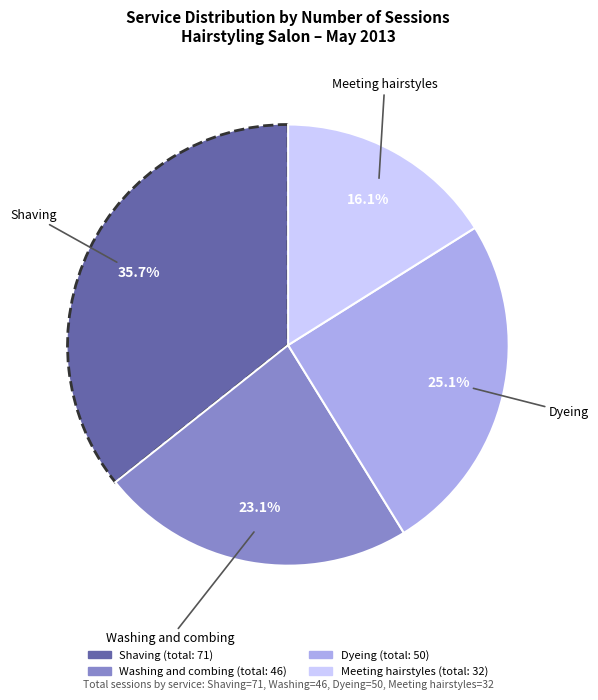

To the nearest percent, what is the combined percentage of Dyeing and Meeting hairstyles?

41%